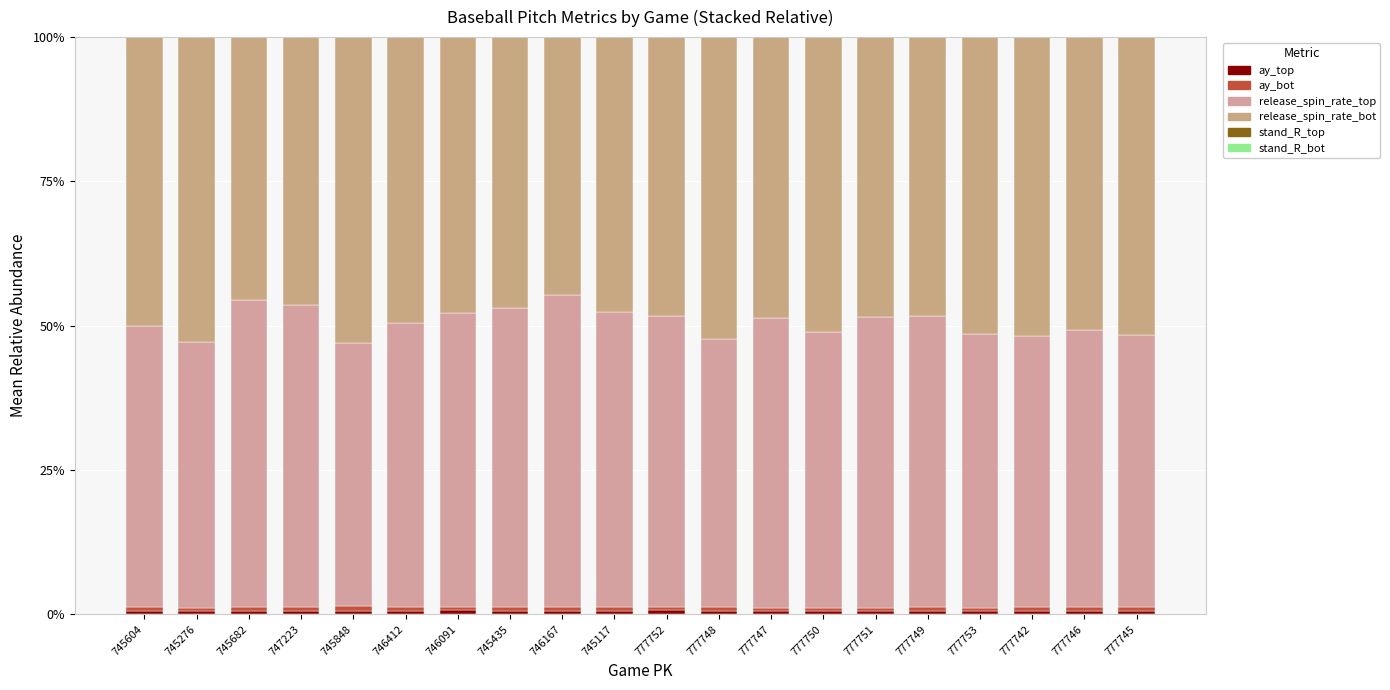

What is the average value of the ay_top series?

0.6